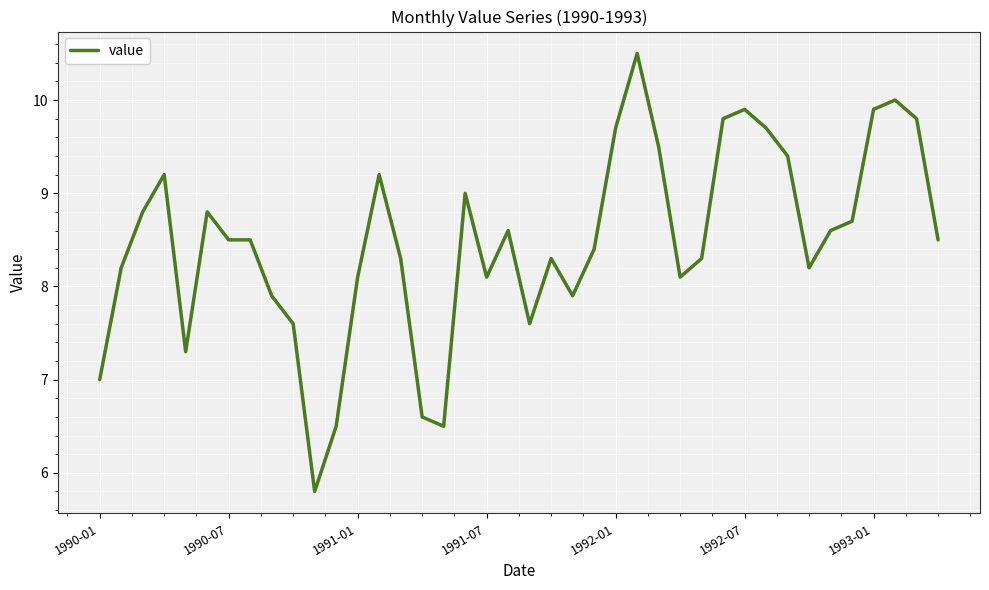

What is the greatest value displayed?

10.5